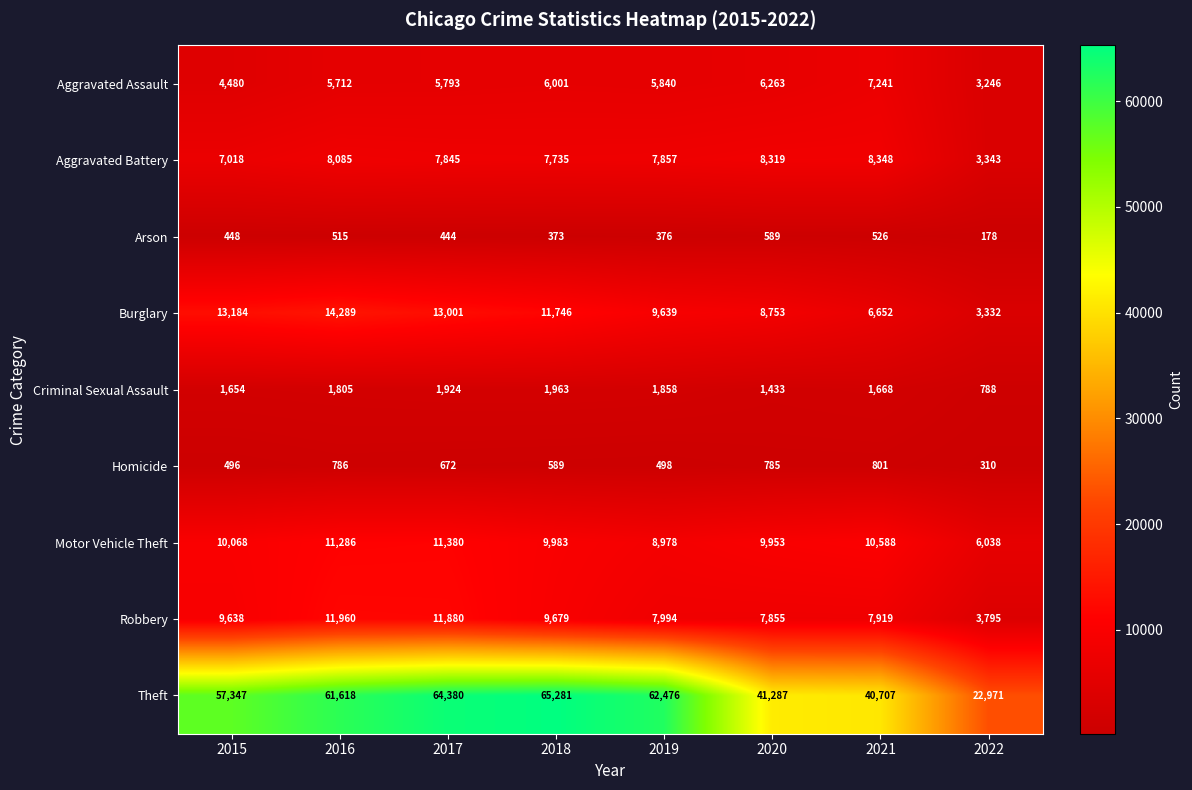

What is the average value of the Homicide series?

617